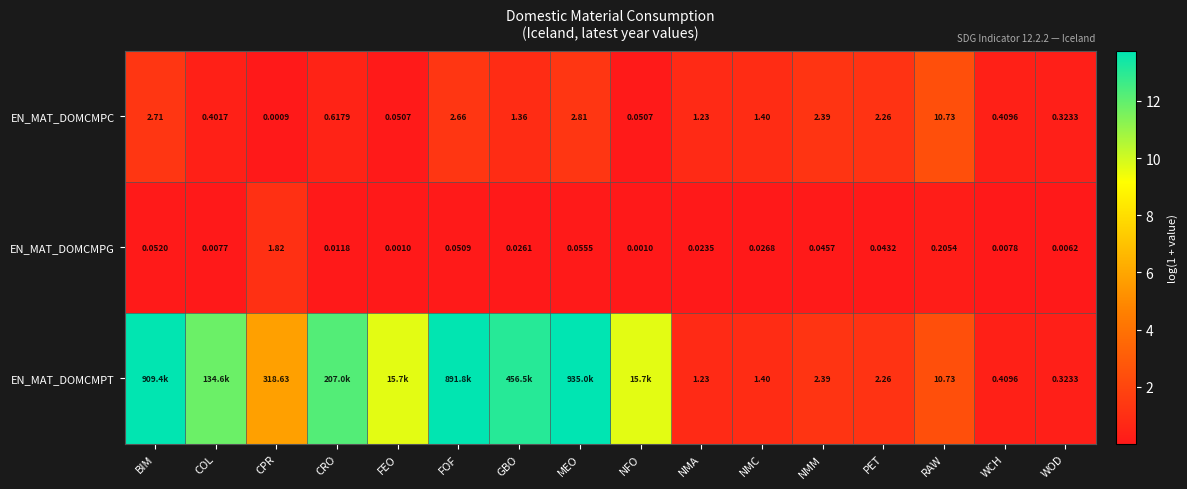

Where does the EN_MAT_DOMCMPC series first go above 1?

BIM